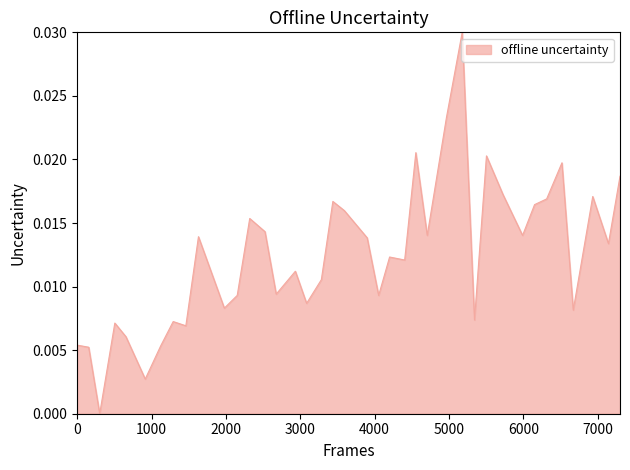

How many lines are shown in the chart?

1